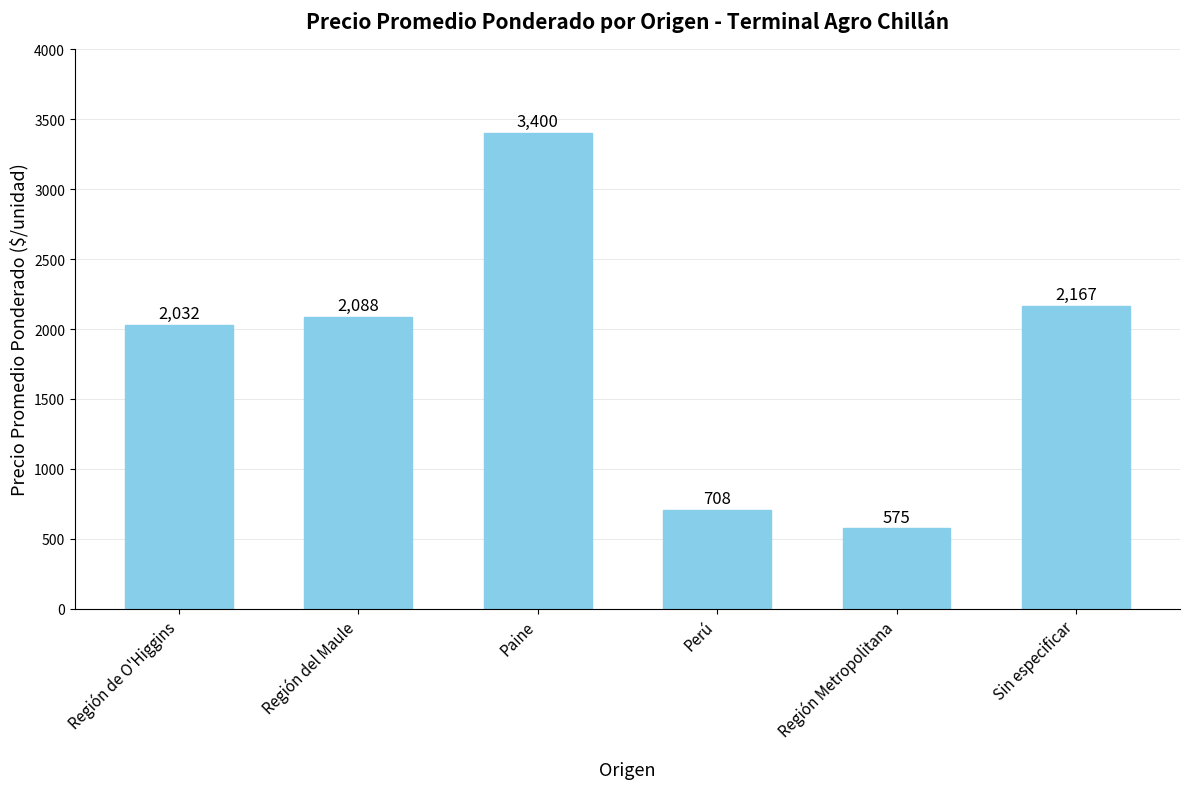

Rank the categories by value from lowest to highest.

Región Metropolitana, Perú, Región de O'Higgins, Región del Maule, Sin especificar, Paine